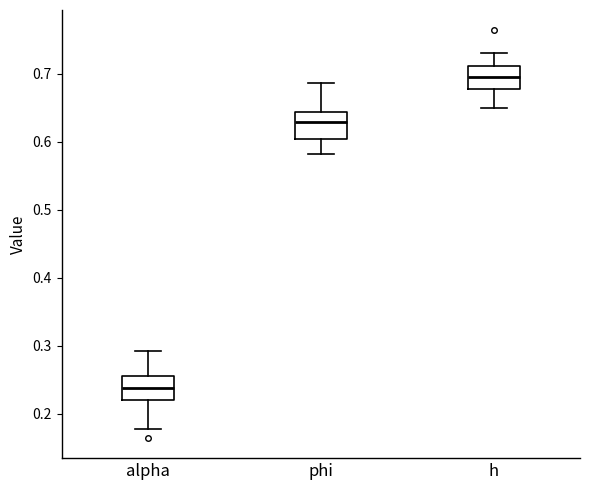

Where is the upper edge of the box for phi on the y-axis? The values are not printed on the chart, so give them approximately, as read against the axis.

0.64